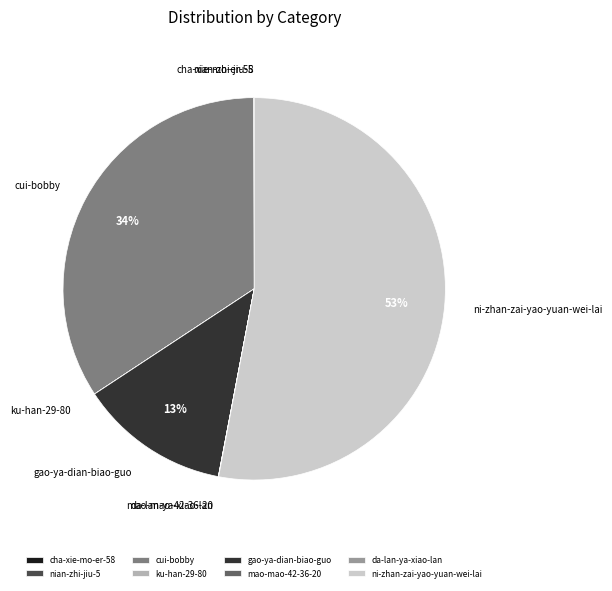

Which slice is the largest?

ni-zhan-zai-yao-yuan-wei-lai